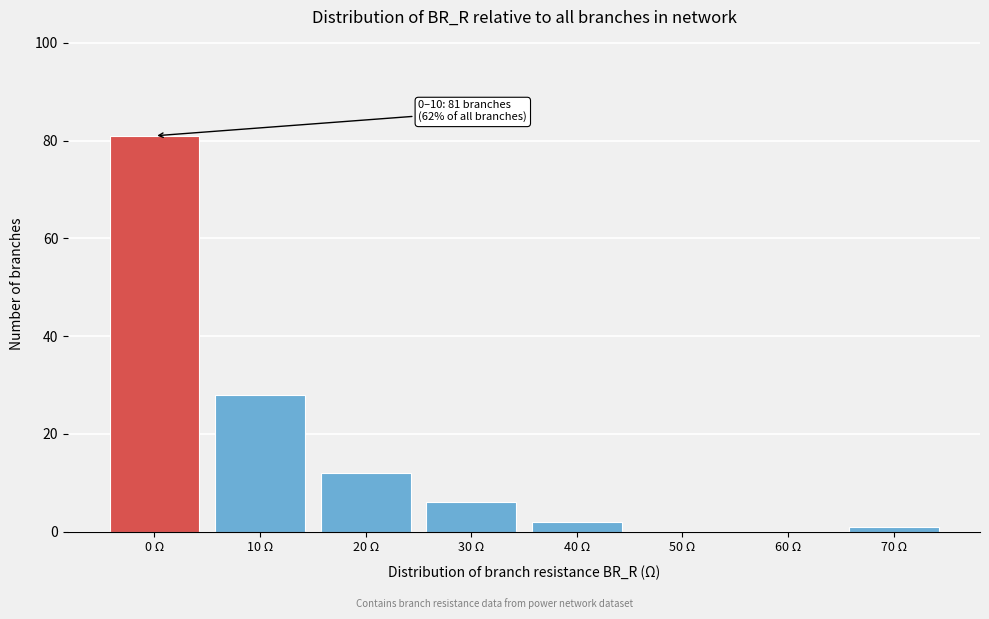

Reading left to right, what are all the values shown in this chart?

0 Ω=81	10 Ω=28	20 Ω=12	30 Ω=6	40 Ω=2	50 Ω=0	60 Ω=0	70 Ω=1